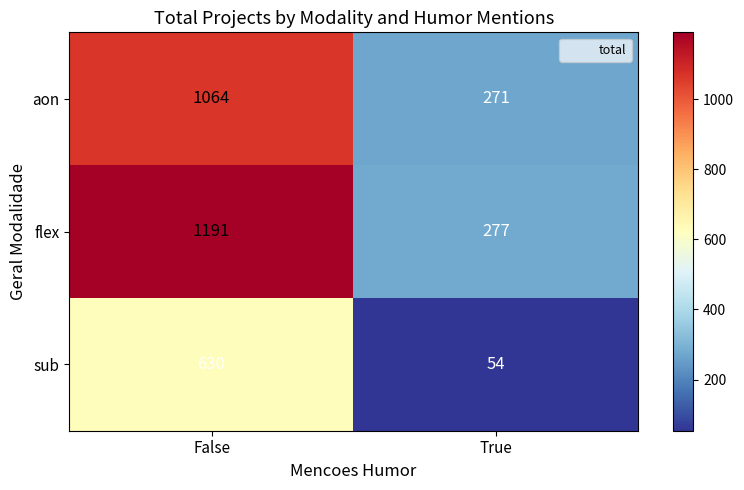

Which series changed the most between False and True?

flex